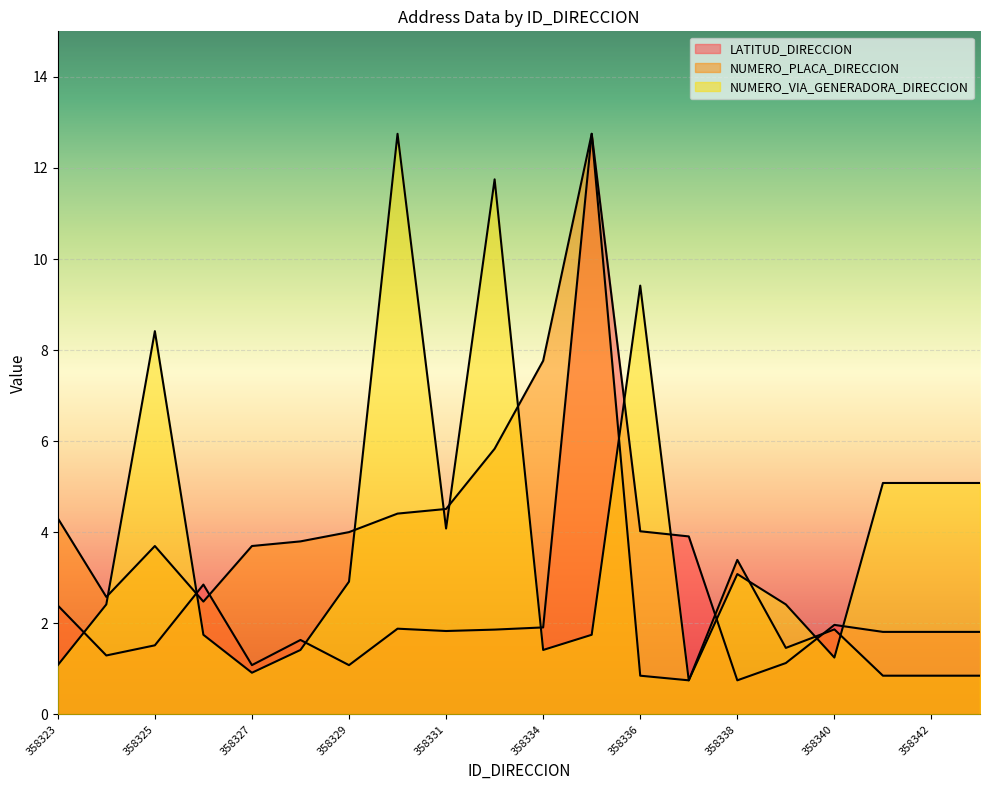

What is the average value of the LATITUD_DIRECCION series?

2.5